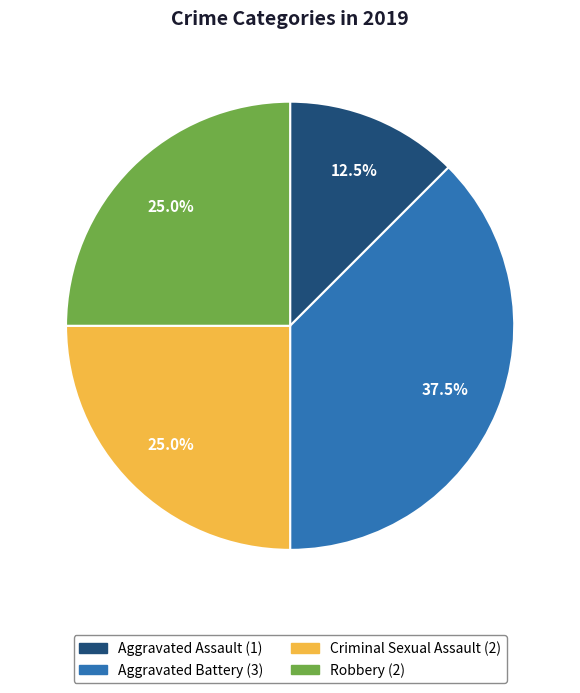

Does any single category account for the majority?

No